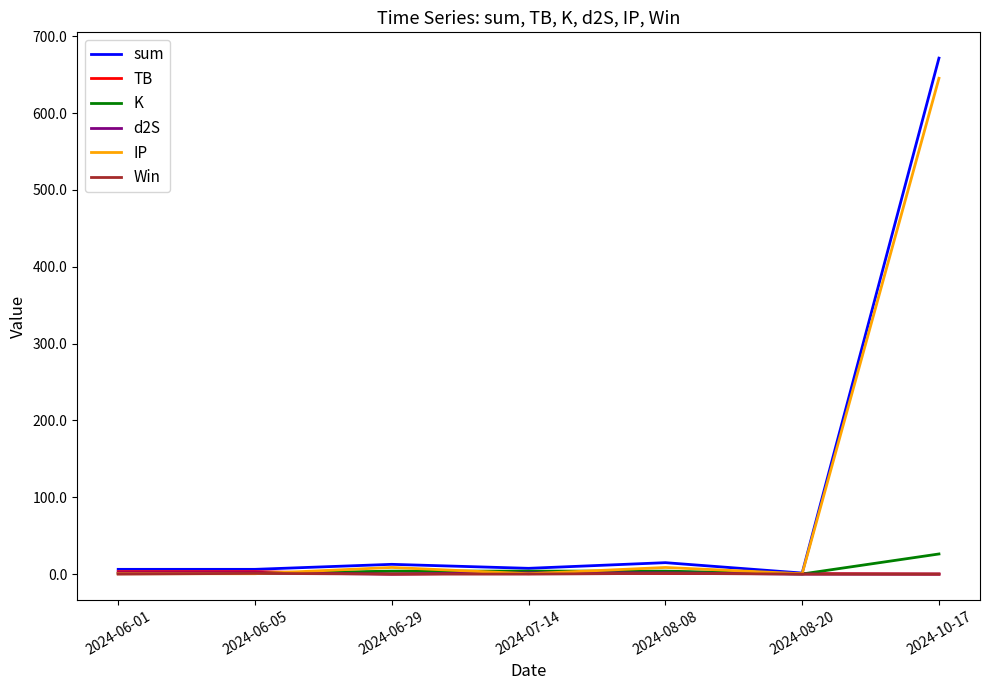

What are all the series names shown in the legend?

sum, TB, K, d2S, IP, Win